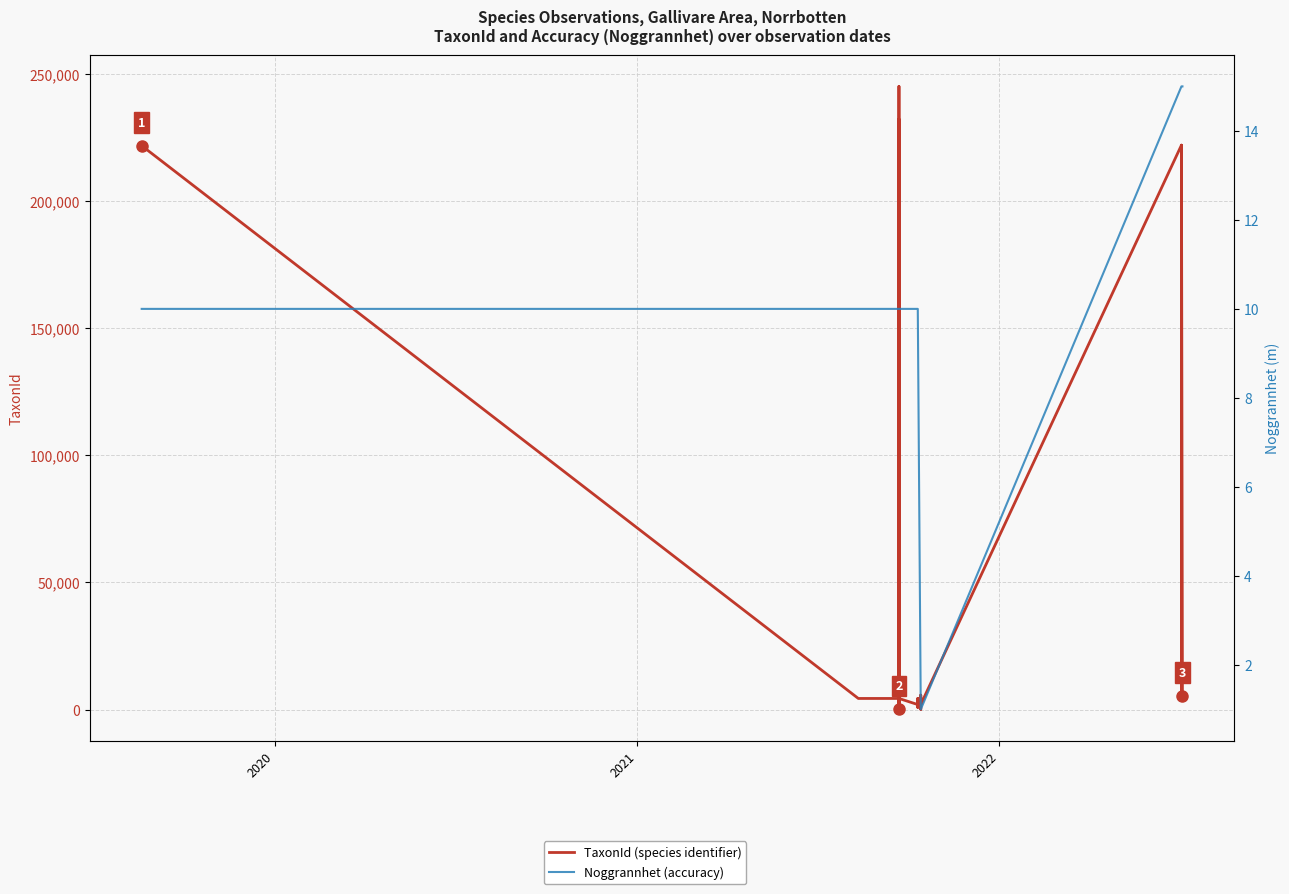

Reading left to right, extract all data points from this chart.

TaxonId (species identifier): 221725	4362	4362	4362	4362	4365	4362	1962	232140	65	149	5685	245044	232140	3242	65	4362	1962	864	4362	1962	3242	1962	1962	5685	65	1962	221941	6462	221941	5447
Noggrannhet (accuracy): 10	10	10	10	10	10	10	10	10	10	10	10	10	10	10	10	10	10	10	10	10	1	1	1	1	1	1	15	15	15	15